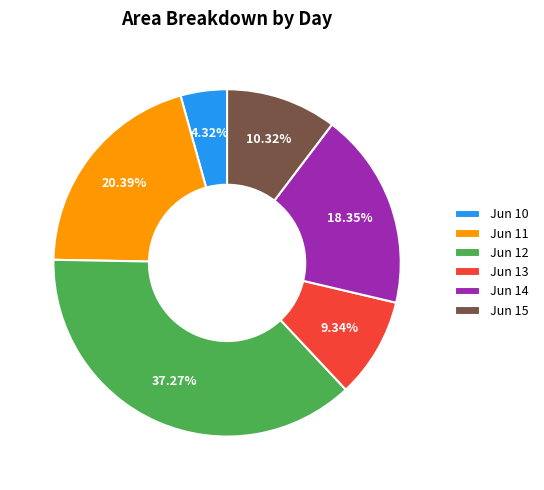

Between Jun 12 and Jun 13, which is larger?

Jun 12